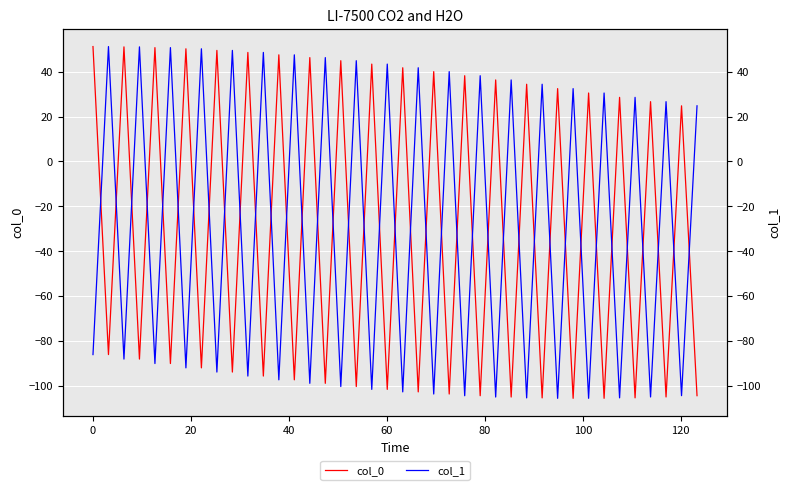

Reading left to right, what are all the values shown in this chart?

col_0: 51.2	-86.1	51.0	-88.1	50.7	-90.1	50.2	-92.0	49.5	-93.9	48.6	-95.6	47.5	-97.3	46.3	-98.9	44.9	-100.3	43.4	-101.6	41.7	-102.7	40.0	-103.6	38.2	-104.4	36.3	-105.0	34.4	-105.4	32.4	-105.6	30.5	-105.6	28.5	-105.4	26.6	-105.0	24.8	-104.4
col_1: -86.1	51.2	-88.1	51.0	-90.1	50.7	-92.0	50.2	-93.9	49.5	-95.6	48.6	-97.3	47.5	-98.9	46.3	-100.3	44.9	-101.6	43.4	-102.7	41.7	-103.6	40.0	-104.4	38.2	-105.0	36.3	-105.4	34.4	-105.6	32.4	-105.6	30.5	-105.4	28.5	-105.0	26.6	-104.4	24.8